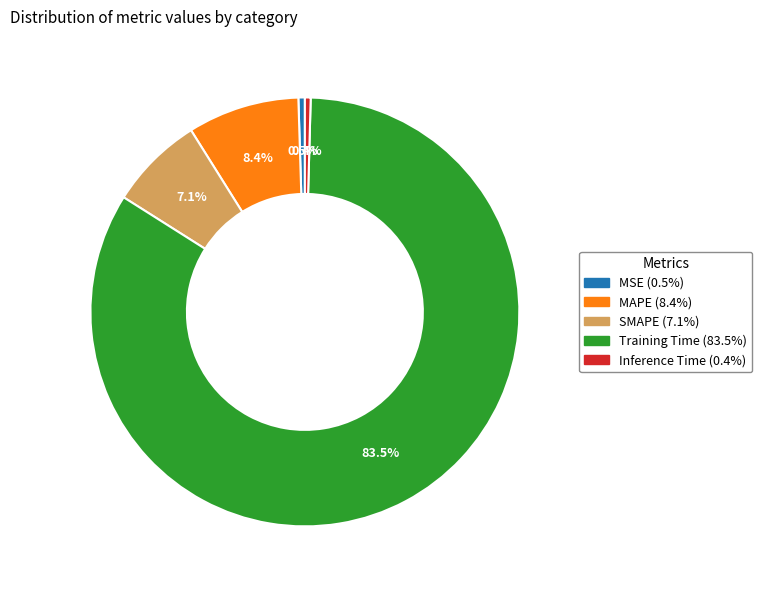

Count the number of slices in the pie.

5